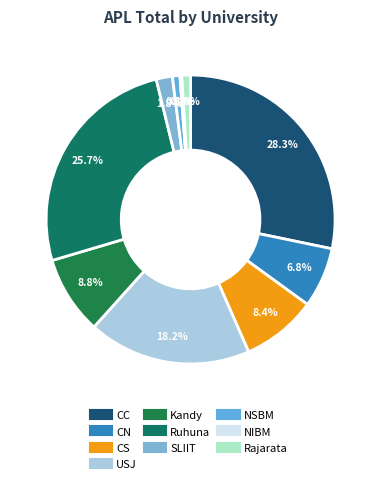

To the nearest percent, what is the combined percentage of Rajarata and CS?

9%